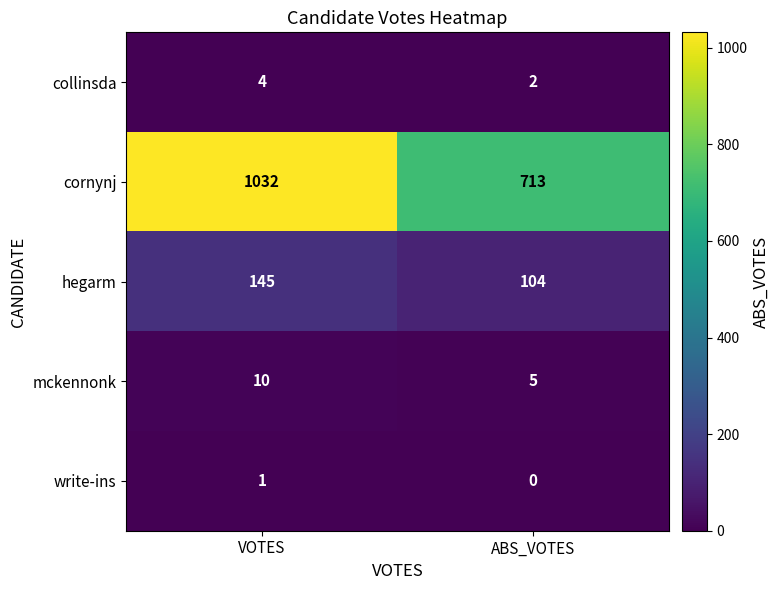

Rank the series by their maximum value, from lowest to highest.

write-ins, collinsda, mckennonk, hegarm, cornynj